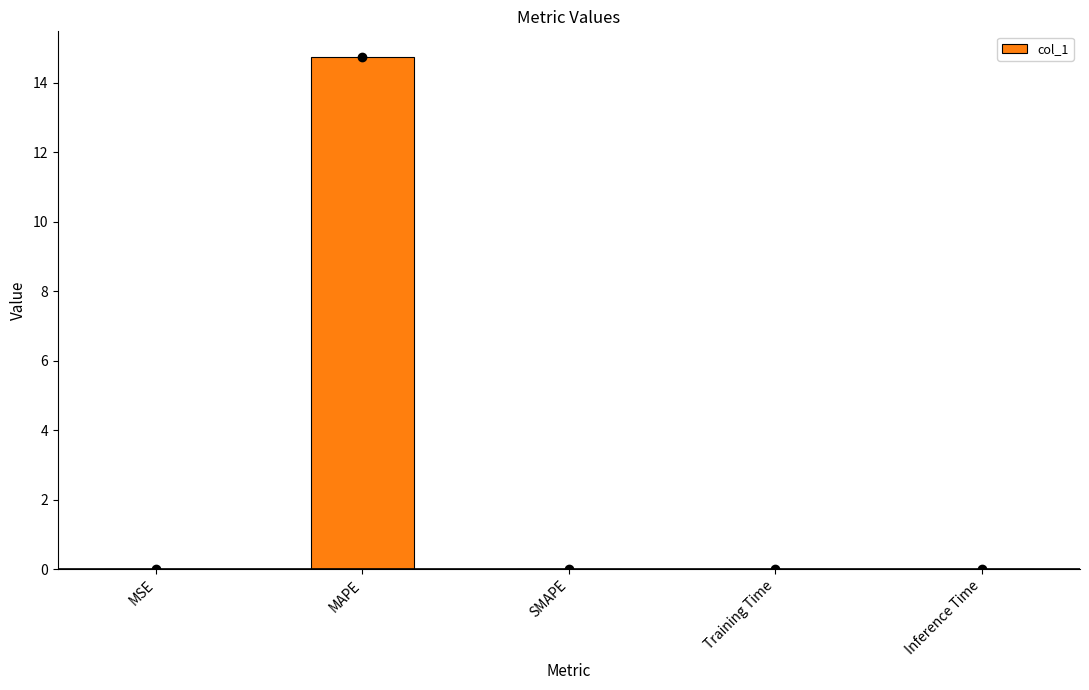

Is it true that the value at MAPE is 5.9?

False